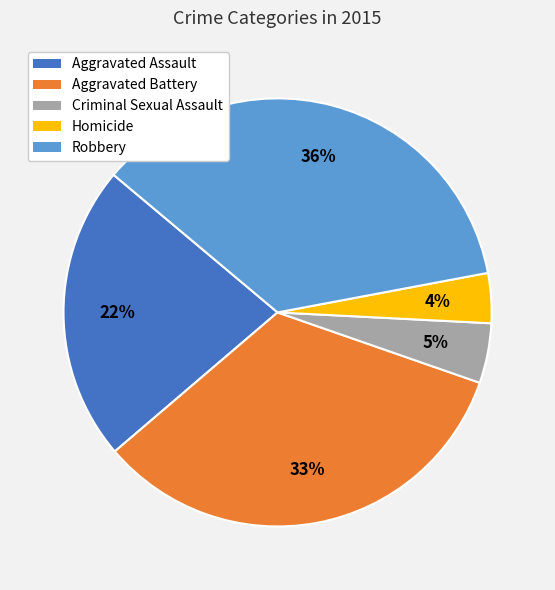

How many segments does this pie chart have?

5